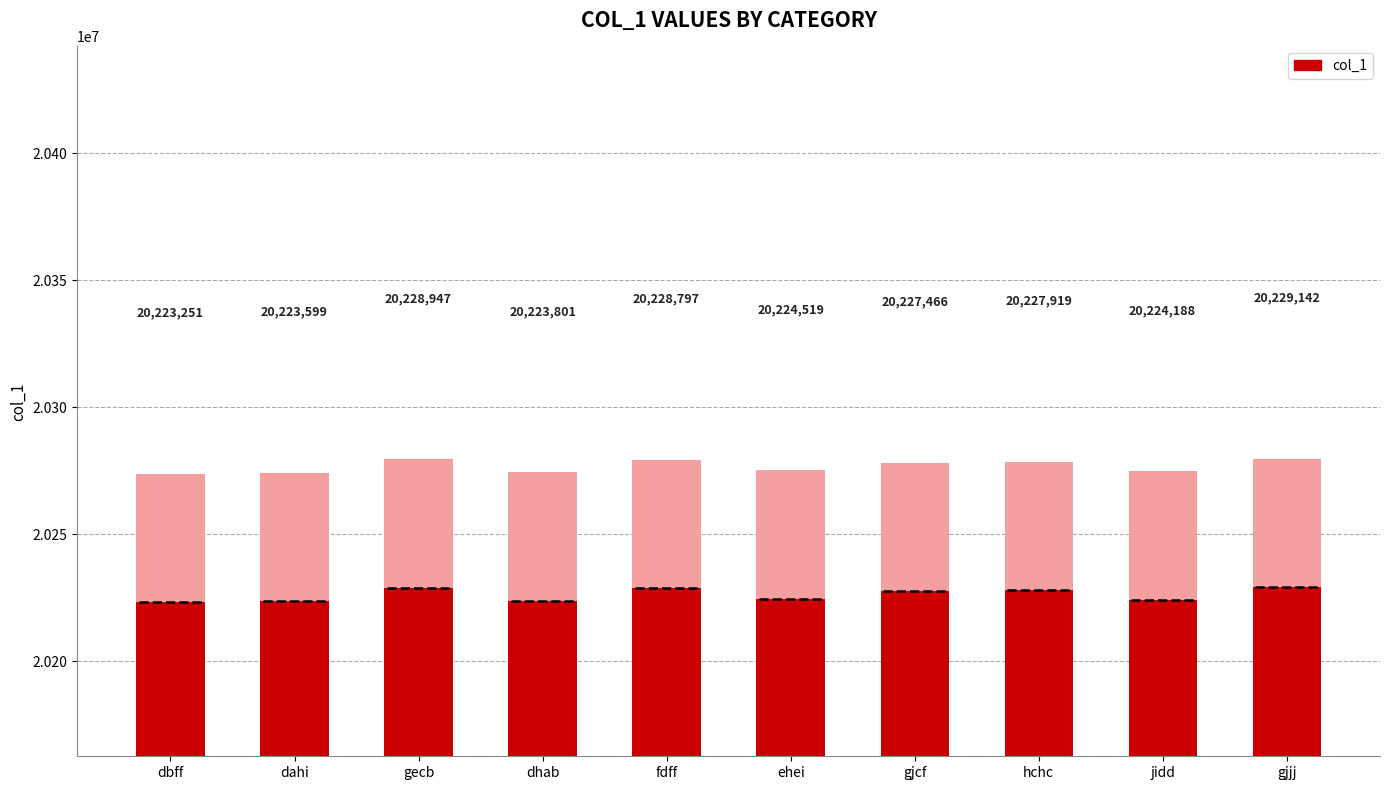

Between dbff and gjcf, which is larger?

gjcf